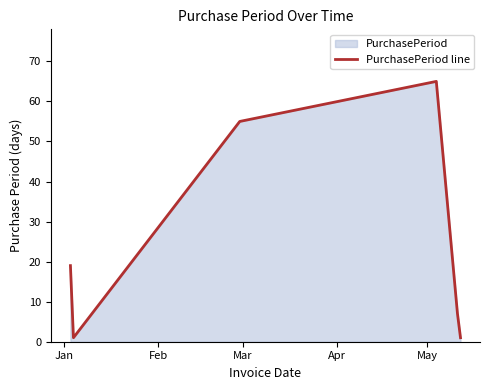

What is the difference between the second highest and second lowest values?

54